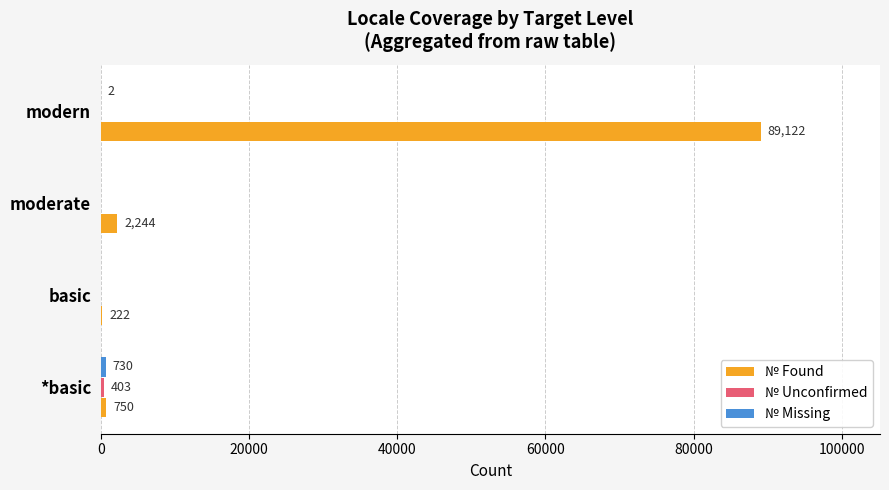

The value of № Found at modern is 89122. True or false?

True